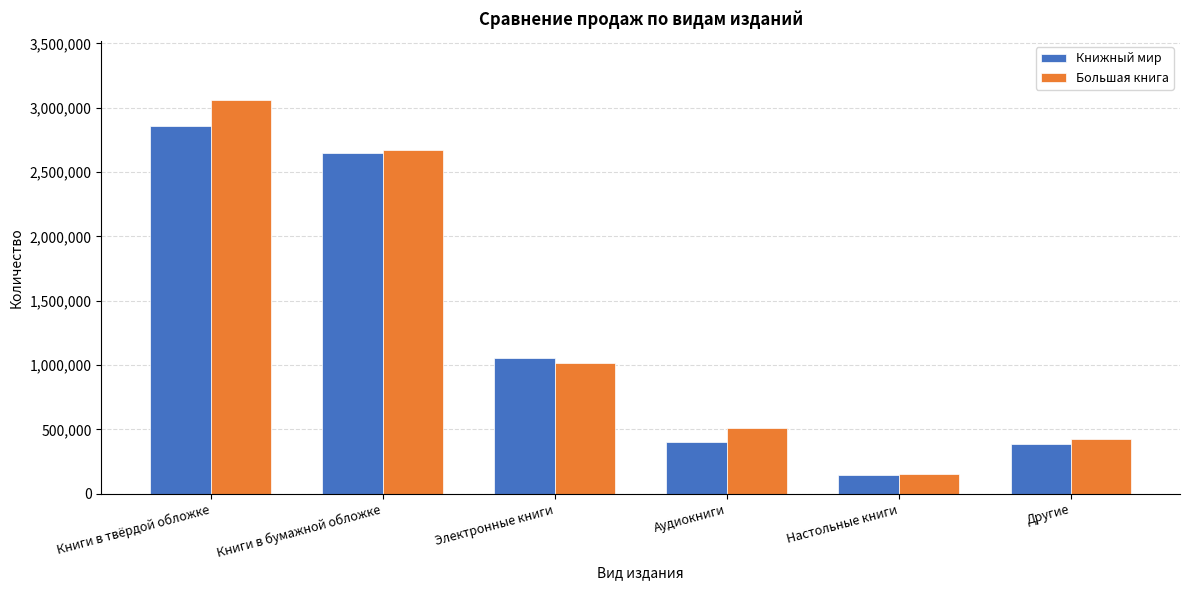

What is the maximum value for Большая книга?

3058000